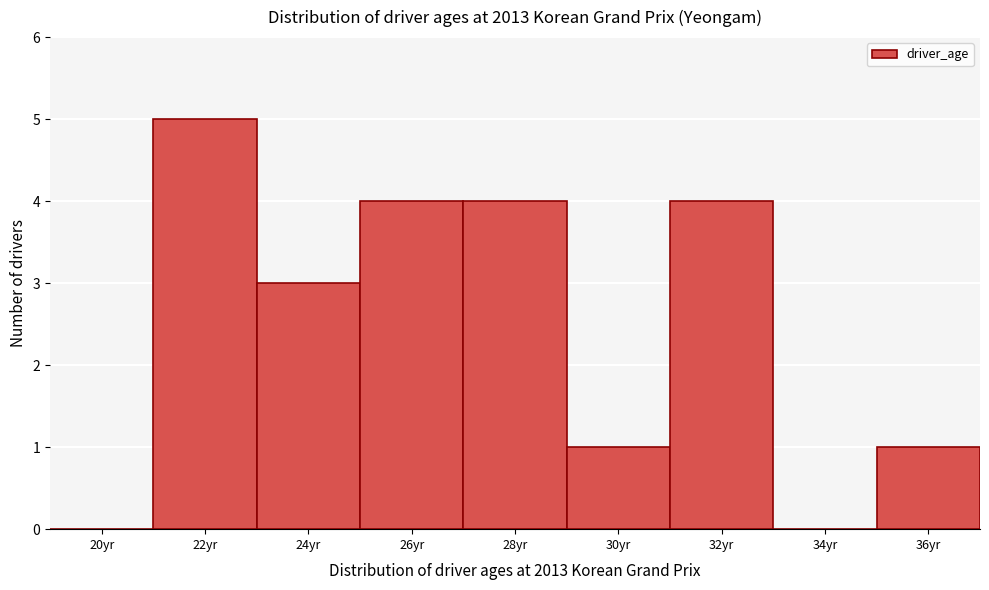

Reading left to right, list all the values displayed in this chart.

20yr=0	22yr=5	24yr=3	26yr=4	28yr=4	30yr=1	32yr=4	34yr=0	36yr=1